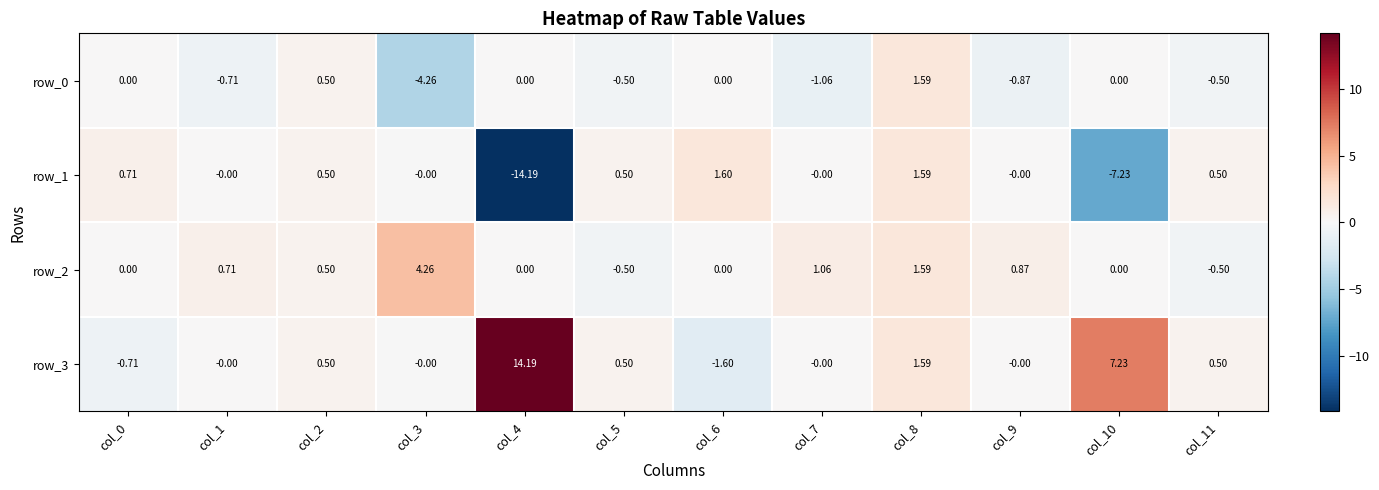

Count the number of data series in this chart.

4